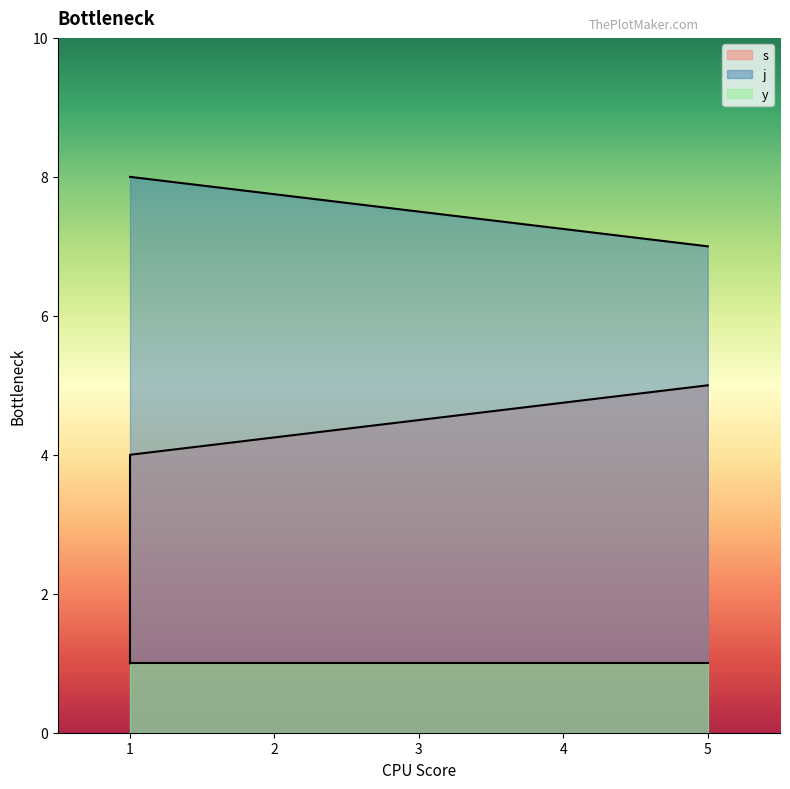

True or false: j has more than 0 points higher than both neighbors.

False